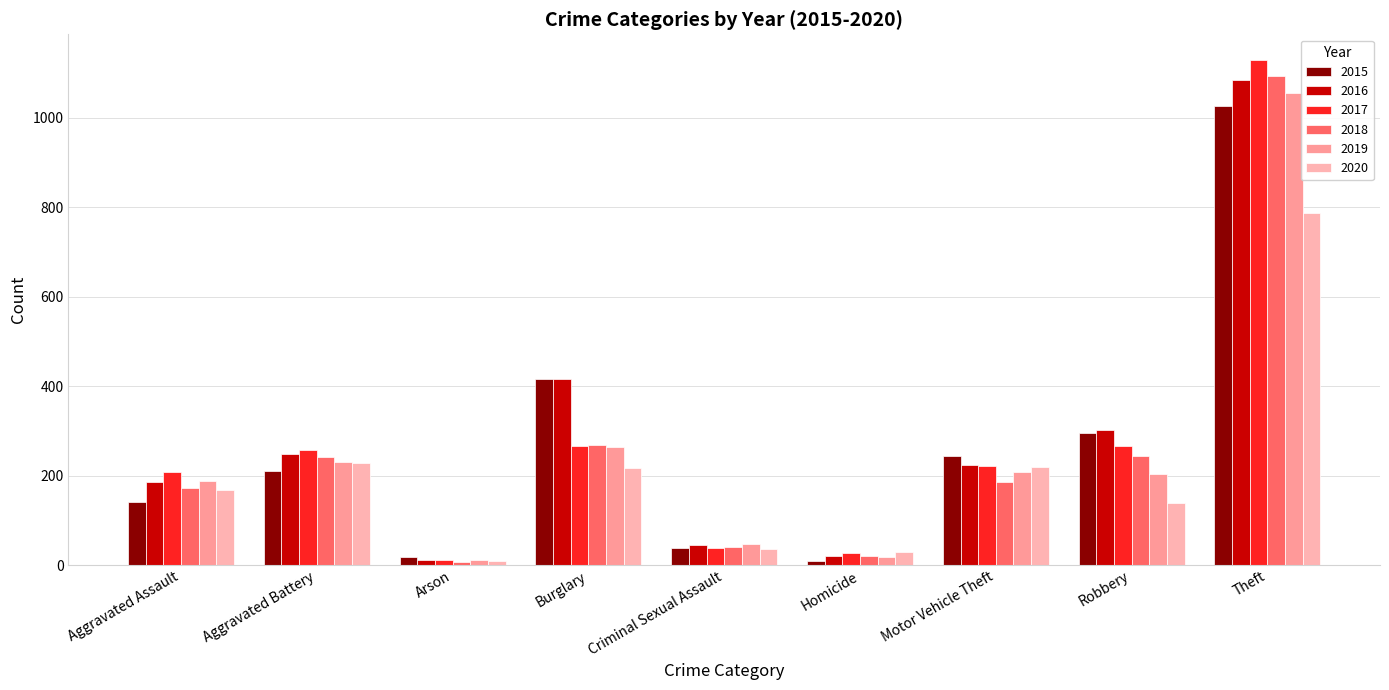

List the labels in order of 2019 value, largest first.

Theft, Burglary, Aggravated Battery, Motor Vehicle Theft, Robbery, Aggravated Assault, Criminal Sexual Assault, Homicide, Arson